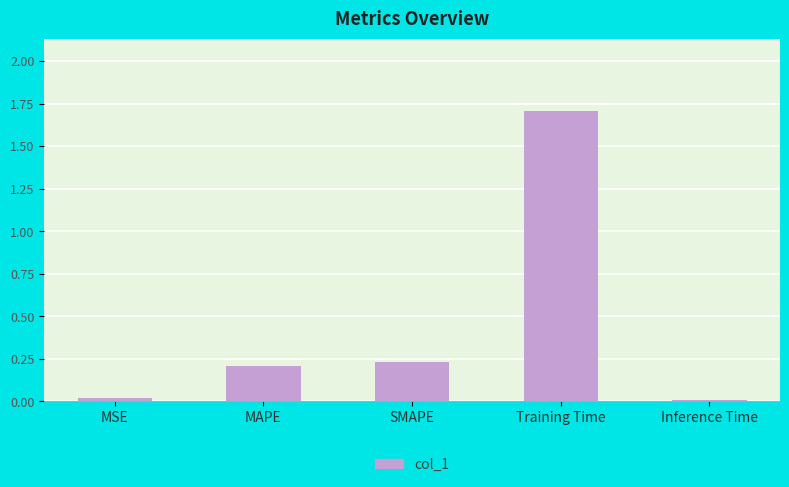

Is it true that the value at Training Time is 1.7?

True